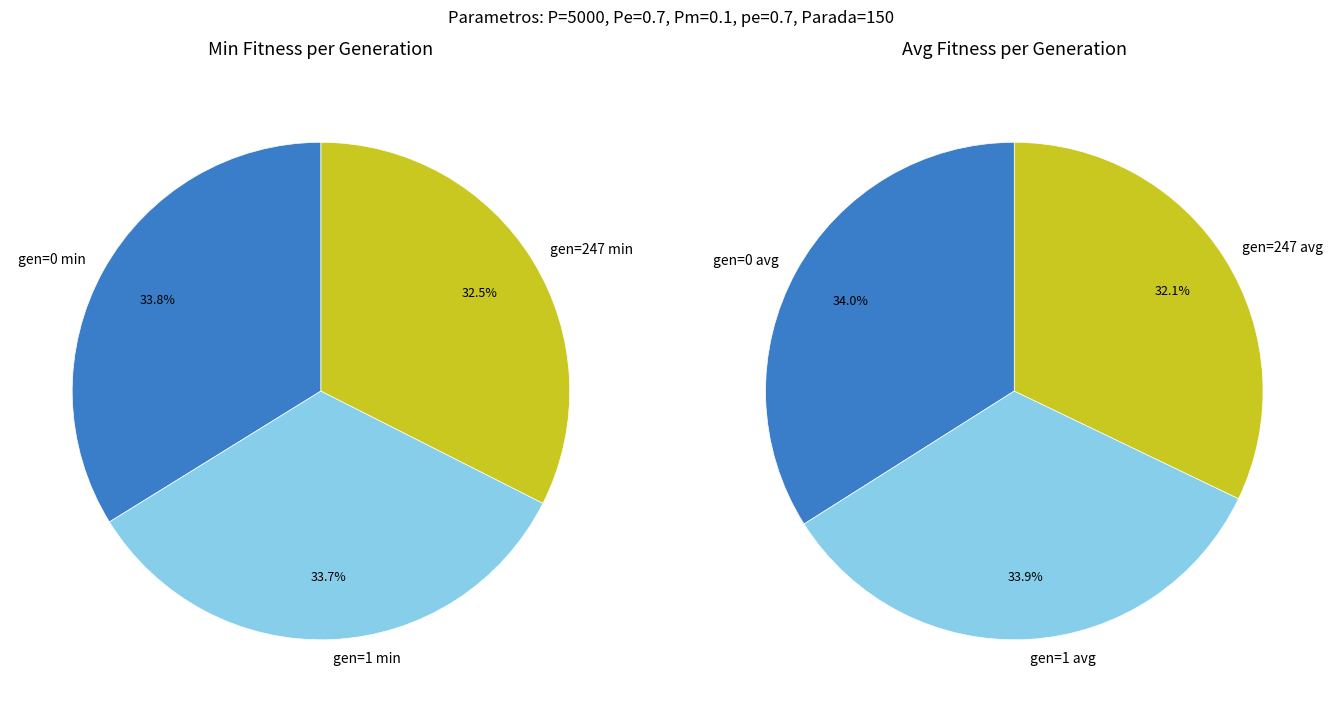

What is the change in value from gen=247 min to gen=1 avg?

+4.0